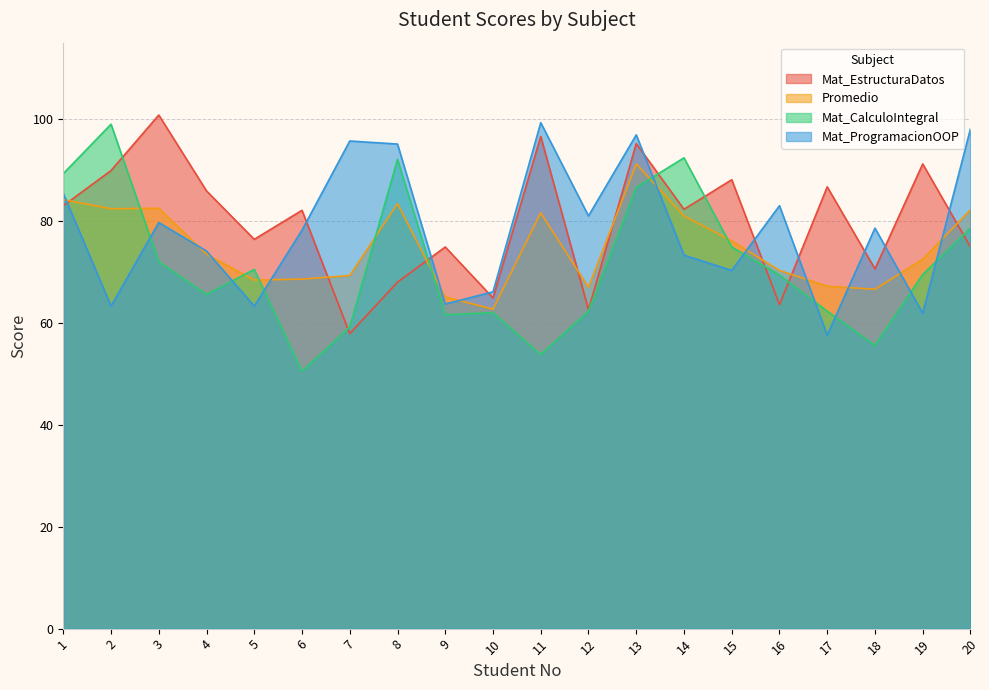

Reading left to right, what are all the values shown in this chart?

Mat_EstructuraDatos: 83.0	89.9	100.8	85.9	76.4	82.1	57.9	68.0	74.9	64.9	96.6	62.6	95.2	82.3	88.1	63.6	86.7	70.6	91.2	74.9
Promedio: 84.2	82.4	82.5	73.5	68.4	68.6	69.3	83.4	65.1	62.7	81.6	67.0	91.2	81.0	76.1	70.3	67.2	66.6	72.5	82.2
Mat_CalculoIntegral: 89.3	99.0	72.0	65.6	70.5	50.5	59.2	92.1	61.6	62.0	53.8	62.3	86.6	92.4	74.9	69.4	62.3	55.6	69.5	78.6
Mat_ProgramacionOOP: 85.4	63.3	79.7	74.1	63.3	78.2	95.7	95.1	63.7	66.1	99.3	81.0	96.9	73.3	70.3	83.0	57.6	78.6	61.9	98.1